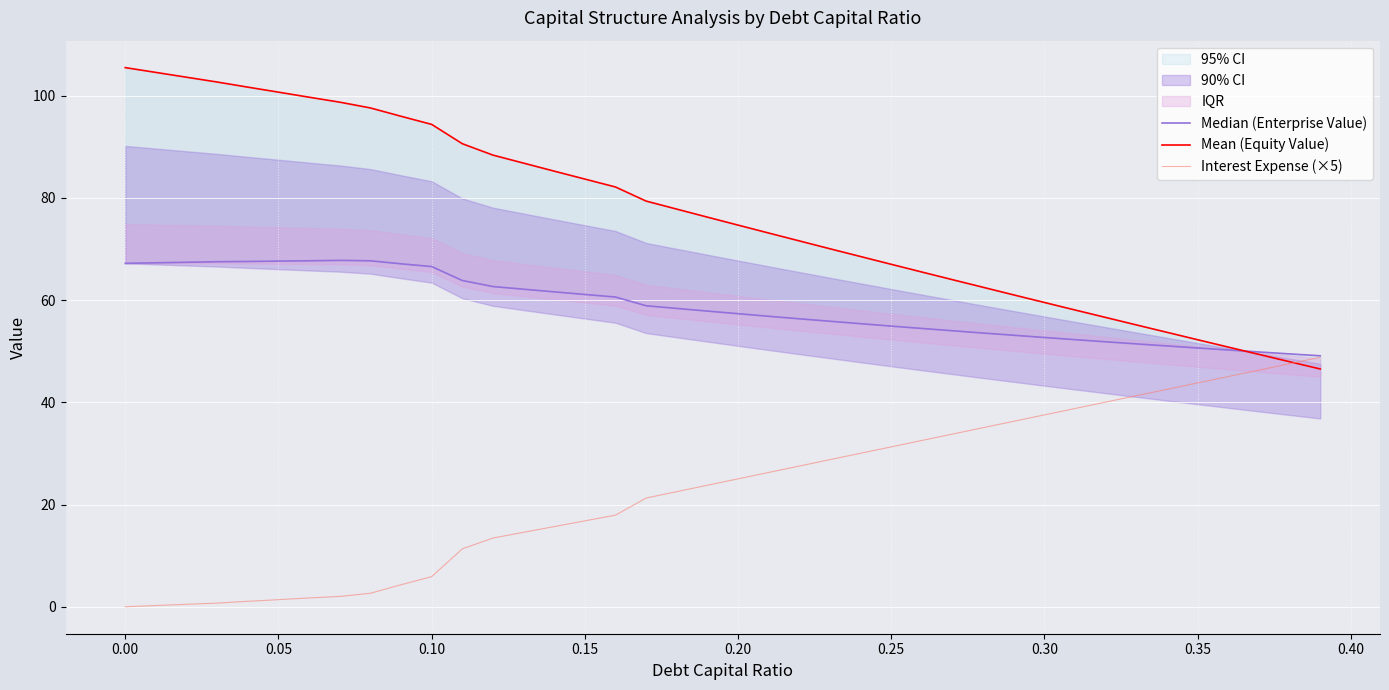

True or false: Median (Enterprise Value) has more than 2 interior local peaks.

False